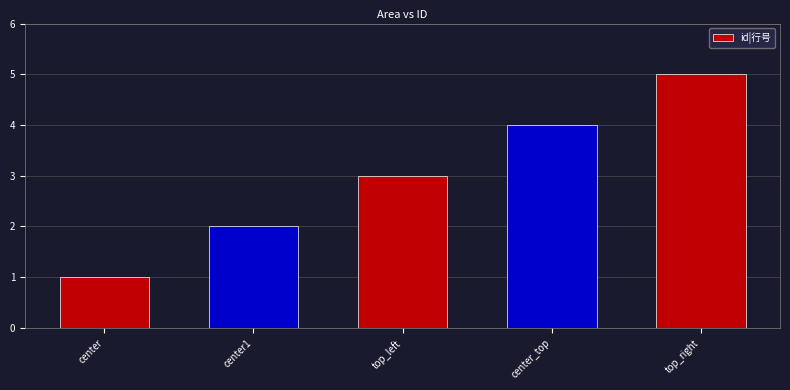

Where is the data nearest to the value 3?

top_left